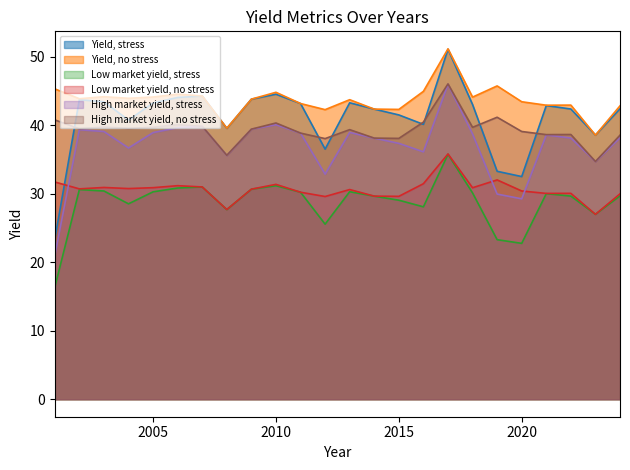

At 2015, list the series in order from smallest to largest.

Low market yield, stress, Low market yield, no stress, High market yield, stress, High market yield, no stress, Yield, stress, Yield, no stress